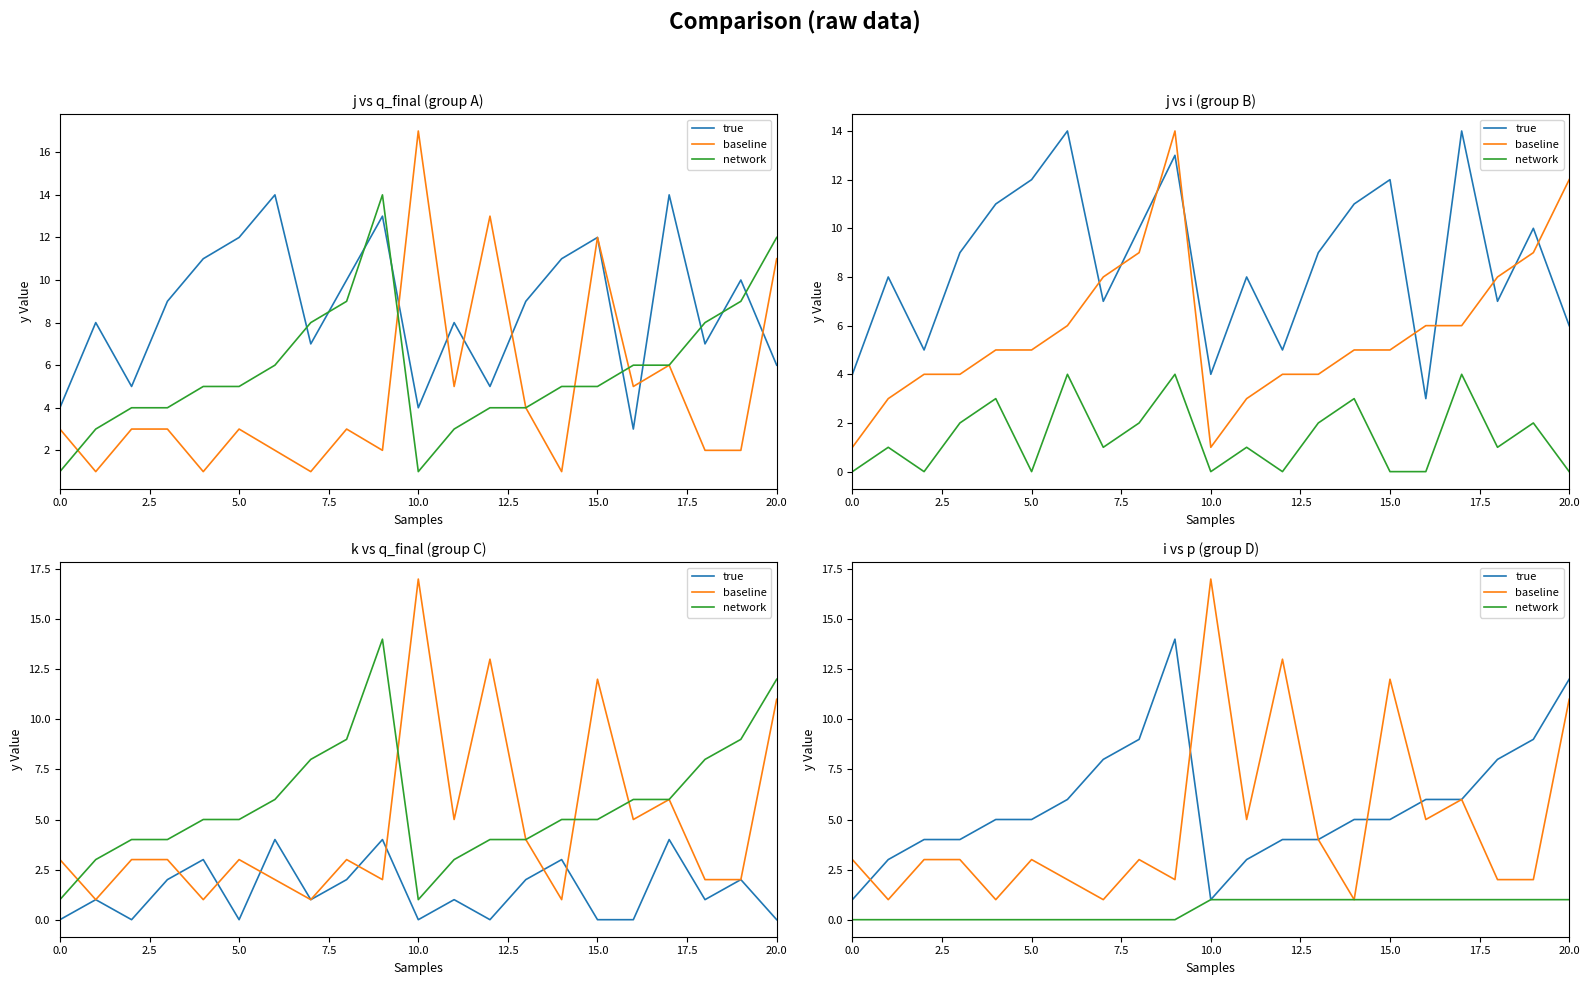

What is the difference between the maximum and minimum values in the true series?

13